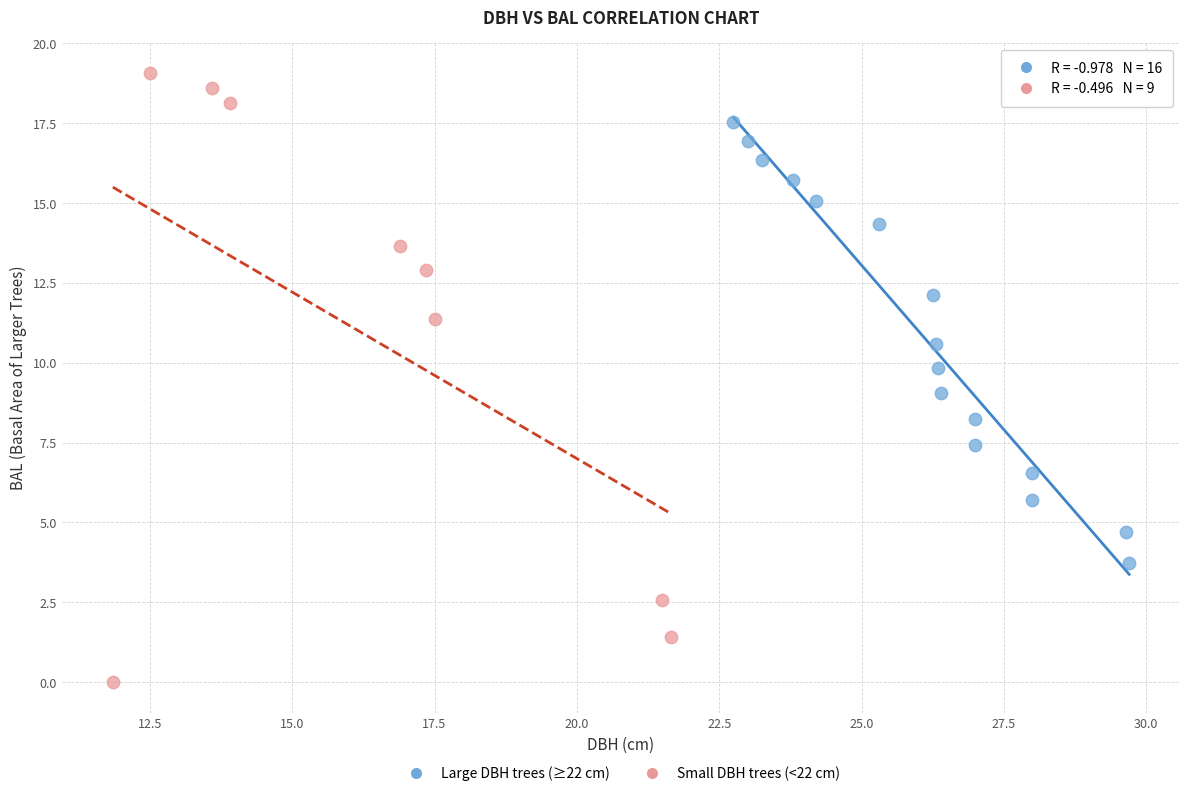

Which series reaches the maximum Y coordinate?

Small DBH trees (<22 cm)